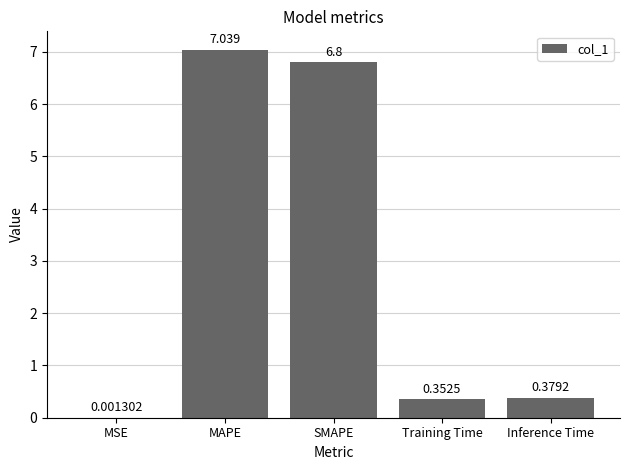

Where is the data nearest to the value 3?

Inference Time